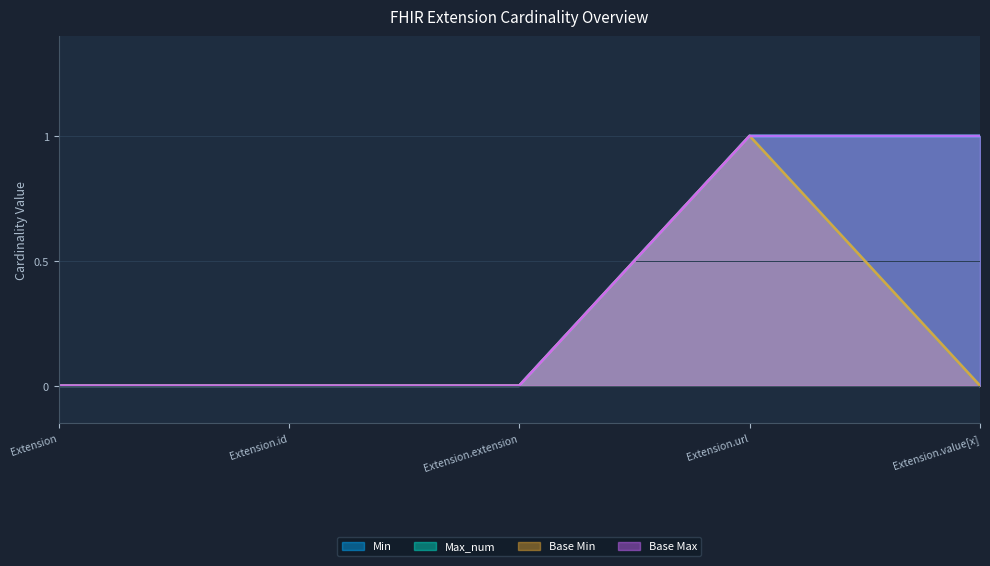

Which series has the largest total across all categories?

Max_num